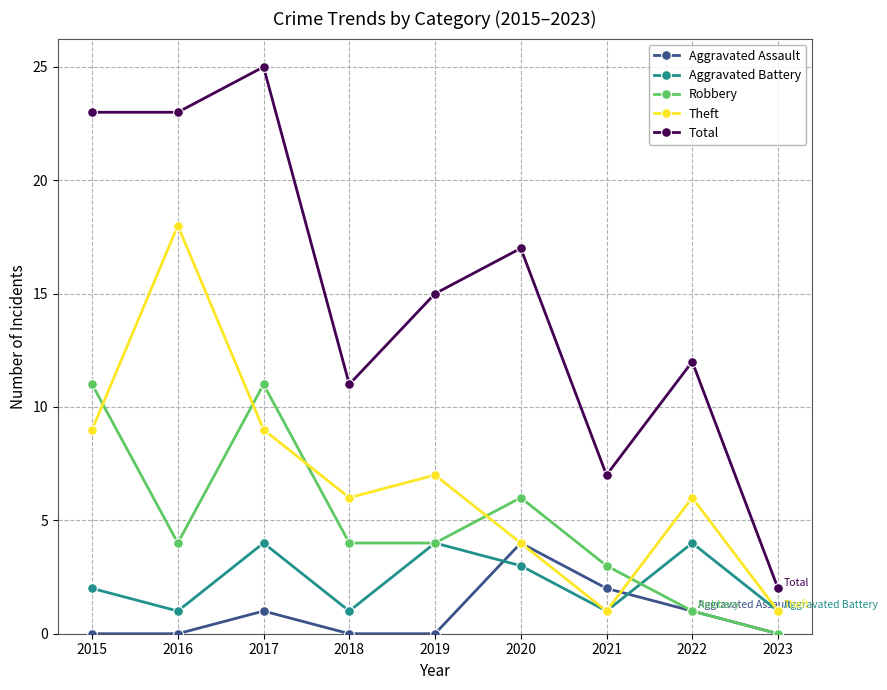

Which label corresponds to the largest value in the chart?

2017